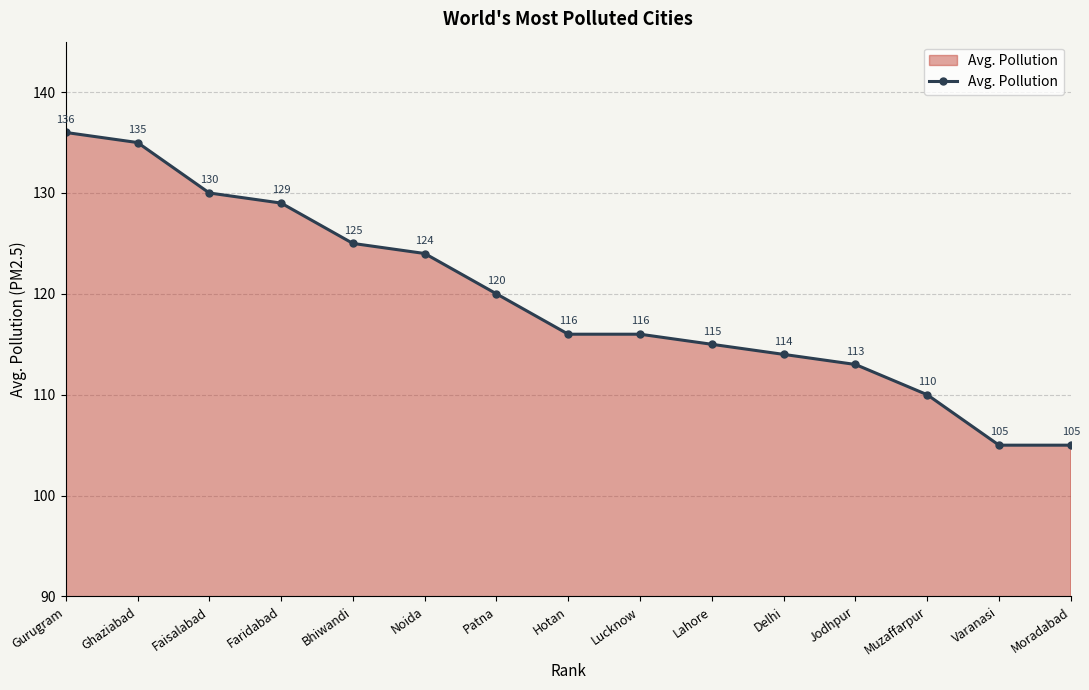

Where does the data first go above 116?

Gurugram